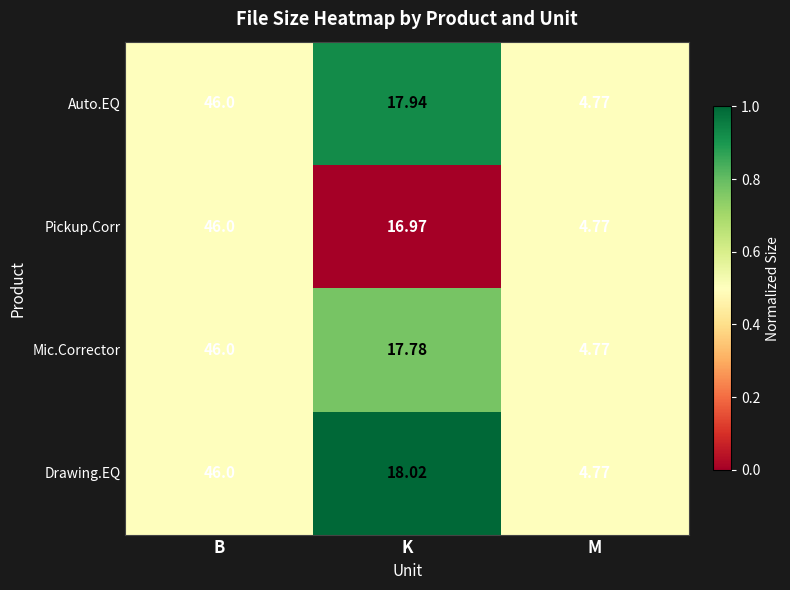

List the labels in order of Drawing.EQ value, largest first.

B, K, M